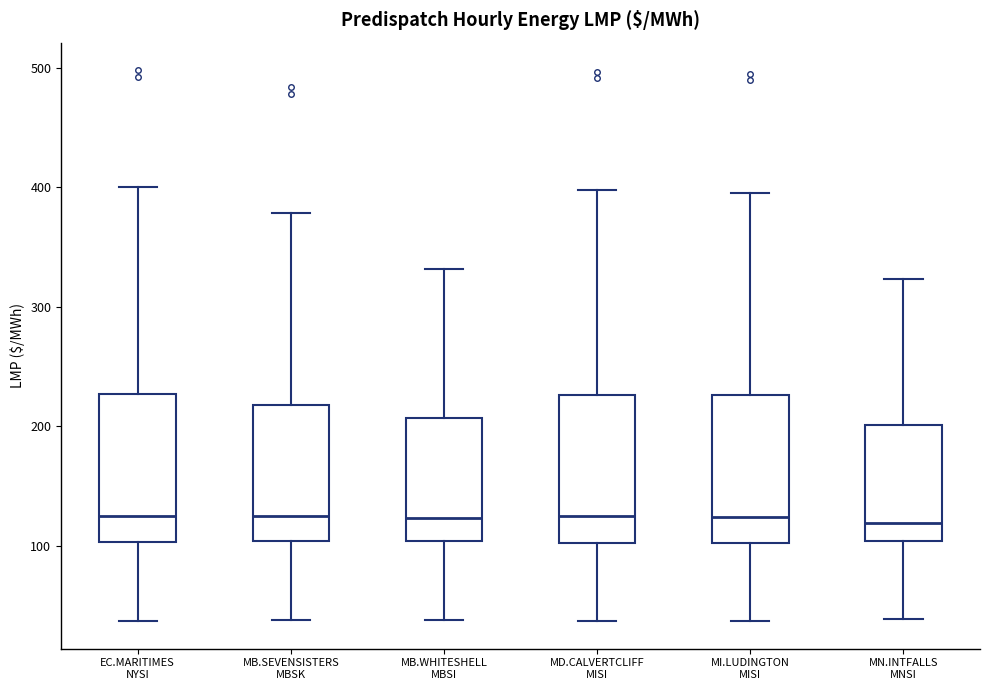

Reading left to right, read every box against the y-axis: the position of its median line, the range the box covers, and the ends of its whiskers. The values are not printed on the chart, so give them approximately, as read against the axis.

EC.MARITIMES NYSI: median 130, box 100 to 230, whiskers 40 to 400
MB.SEVENSISTERS MBSK: median 120, box 100 to 220, whiskers 40 to 380
MB.WHITESHELL MBSI: median 120, box 100 to 210, whiskers 40 to 330
MD.CALVERTCLIFF MISI: median 120, box 100 to 230, whiskers 40 to 400
MI.LUDINGTON MISI: median 120, box 100 to 230, whiskers 40 to 400
MN.INTFALLS MNSI: median 120, box 100 to 200, whiskers 40 to 320